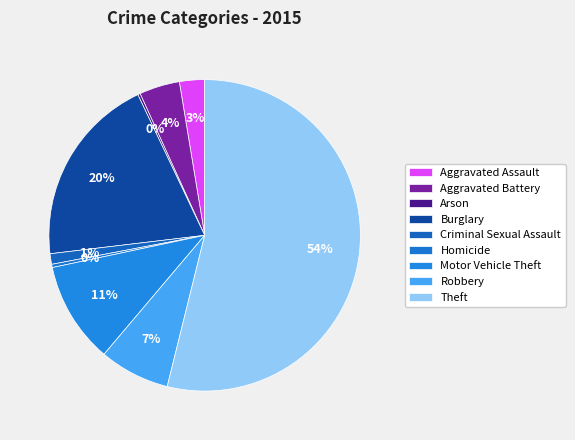

Is Motor Vehicle Theft the majority of the pie?

No